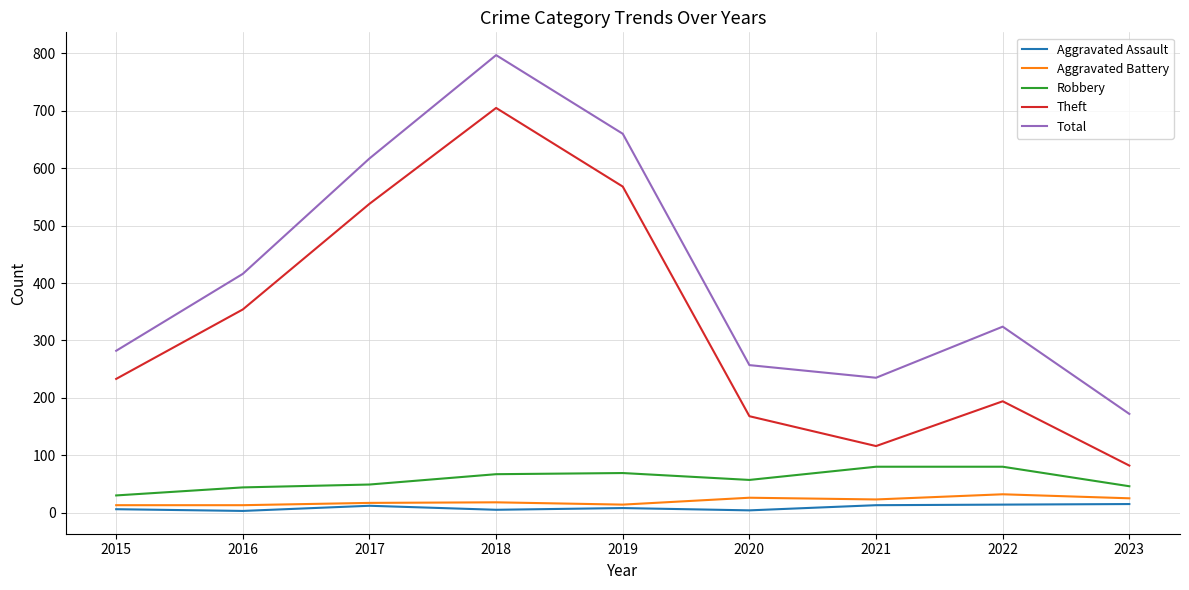

How many lines are shown in the chart?

5